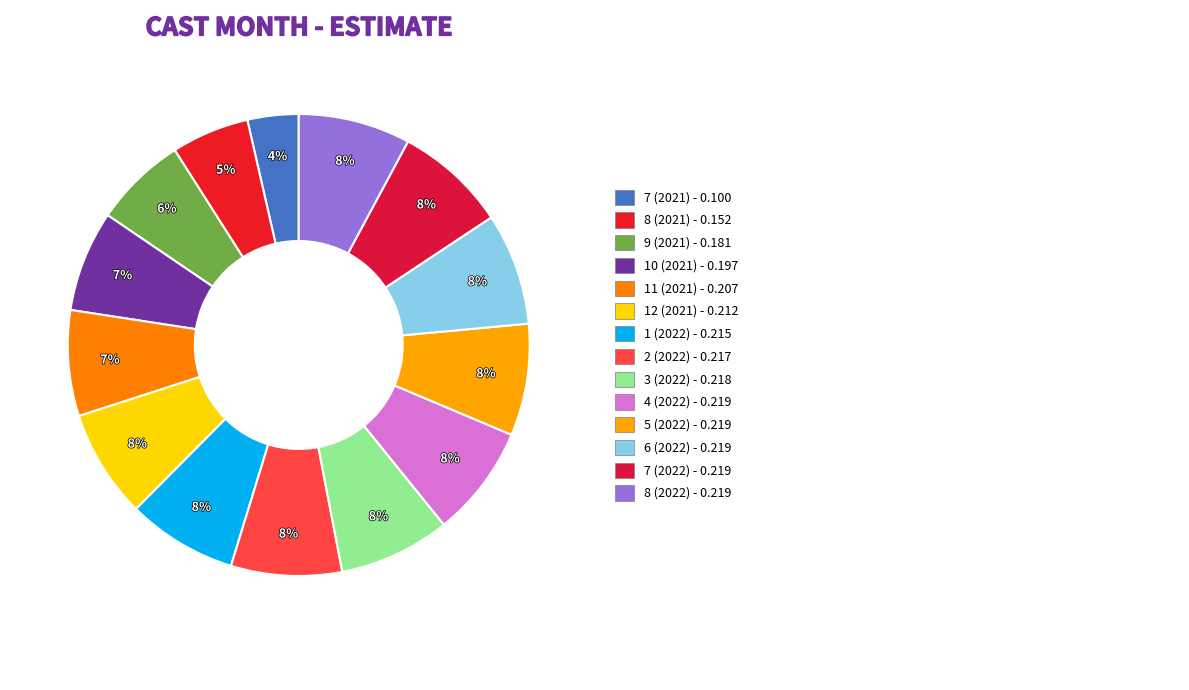

How many segments does this pie chart have?

14